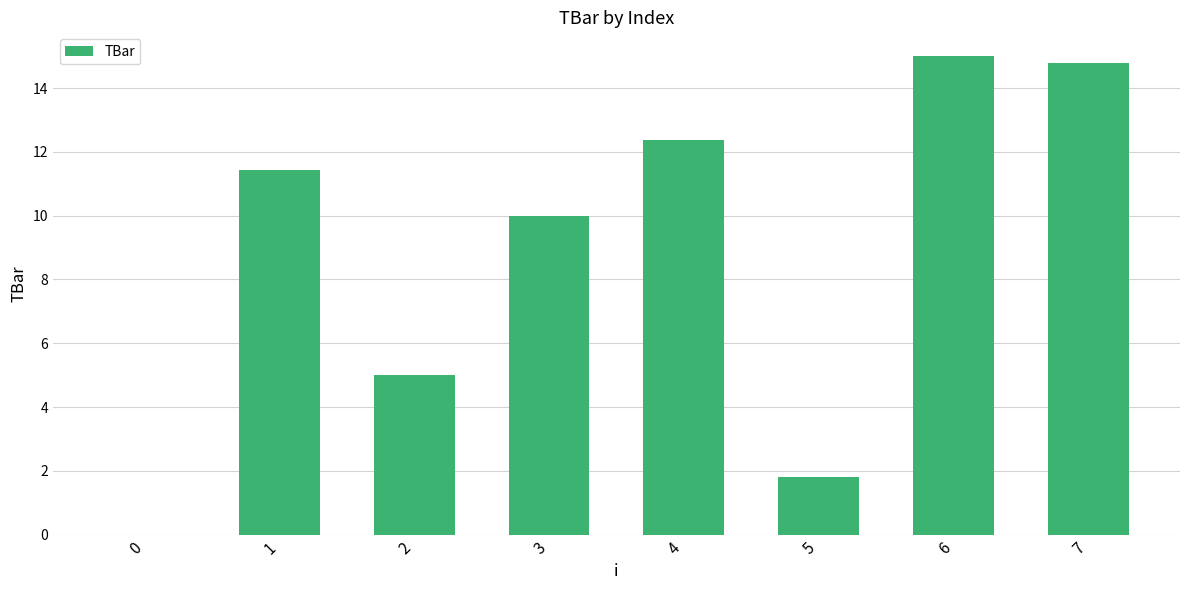

At which label does the data first exceed 11?

1